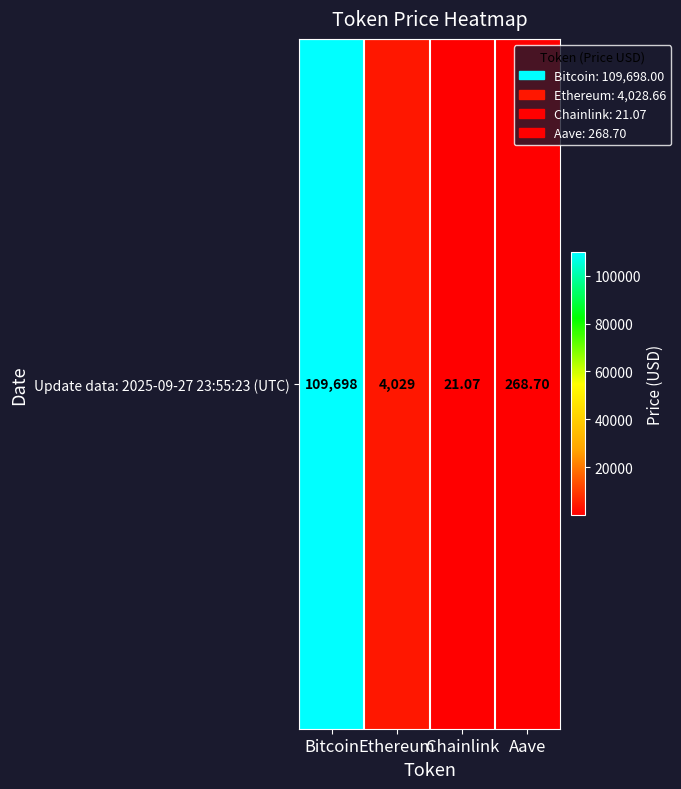

True or false: the data shows 6518.2 at Ethereum.

False